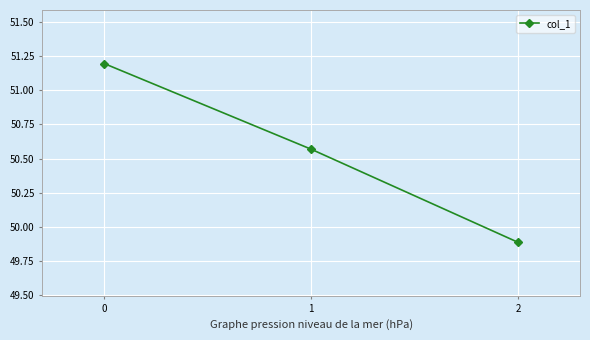

How many data points does each series have?

3